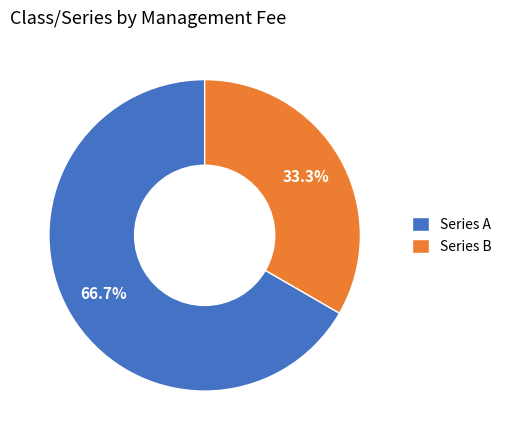

Is it true that Series B is 33% of the pie?

True